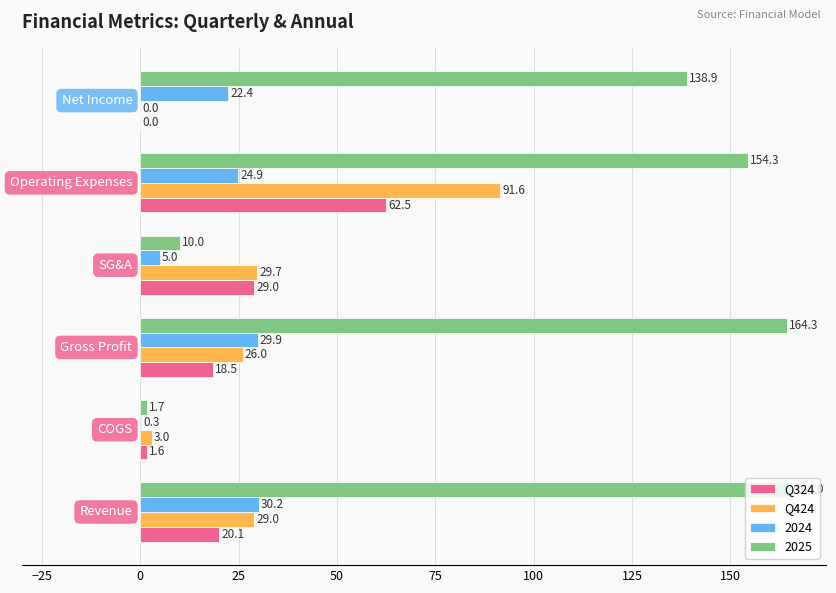

How many data points in Q324 are above 20?

3